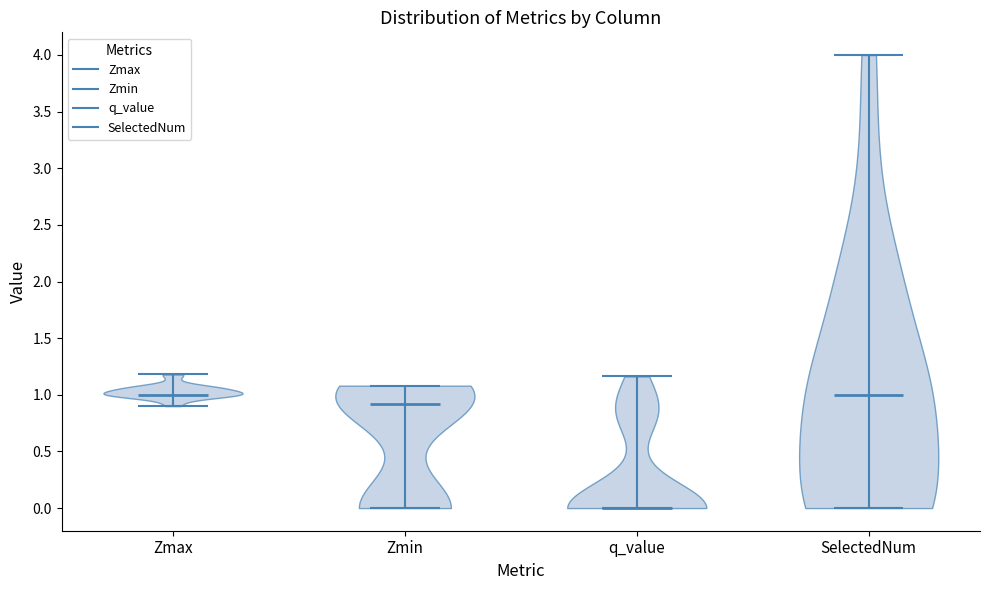

Reading left to right, read every violin against the y-axis: where its median line is, and the lowest and highest points it reaches. The values are not printed on the chart, so give them approximately, as read against the axis.

Zmax: median line 1.00, lowest point 0.90, highest point 1.20
Zmin: median line 0.90, lowest point 0.00, highest point 1.10
q_value: median line 0.00, lowest point 0.00, highest point 1.15
SelectedNum: median line 1.00, lowest point 0.00, highest point 4.00